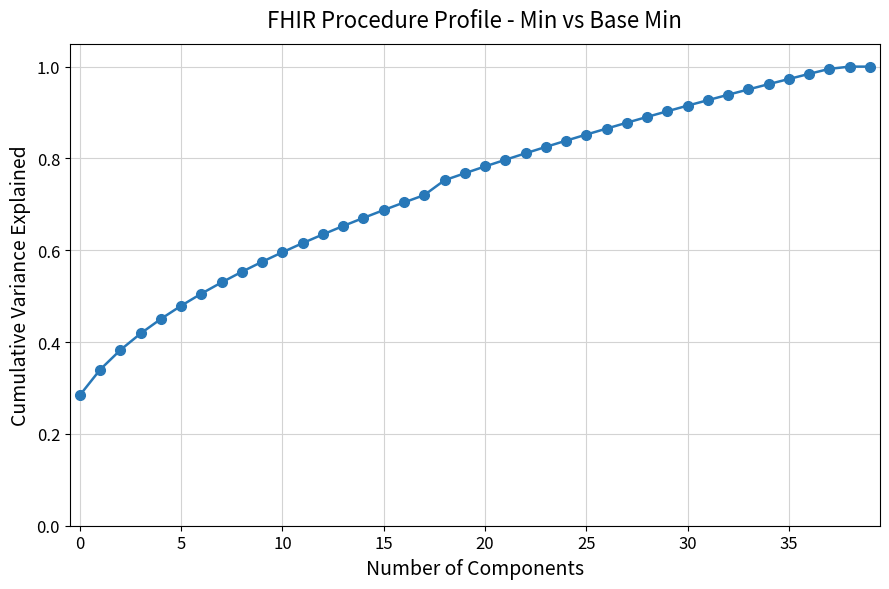

What is the sum of all values?

29.4